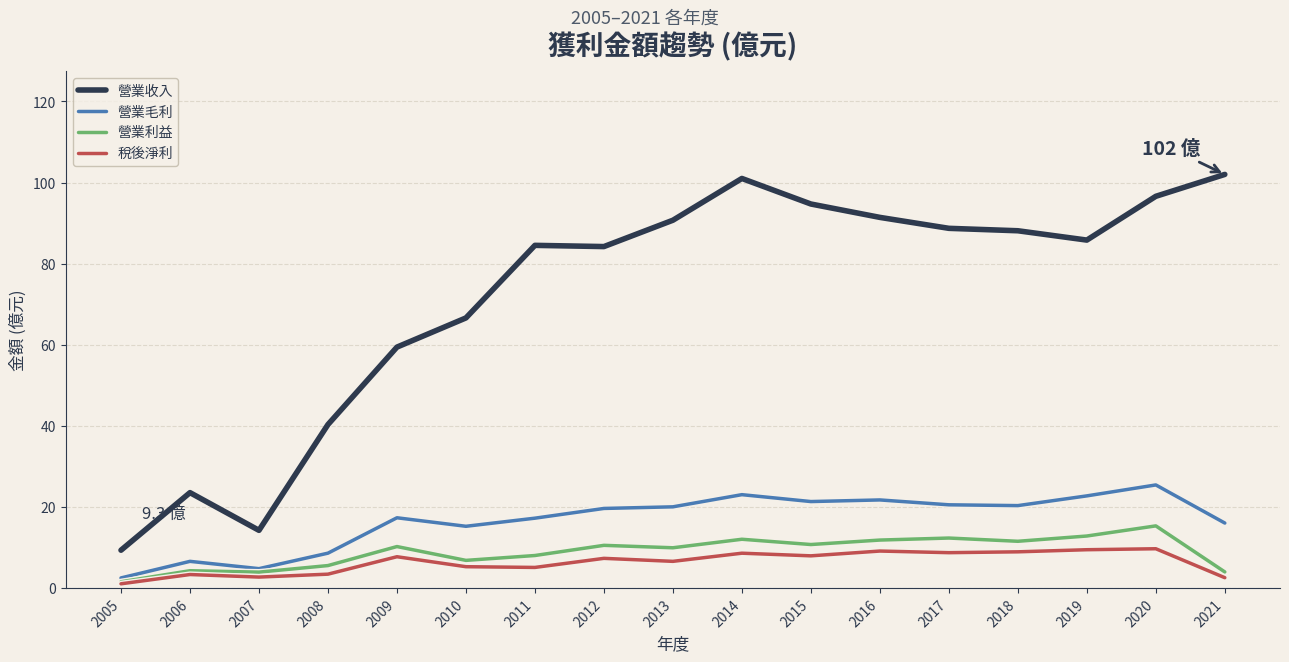

At 2020, list the series in order from largest to smallest.

營業收入, 營業毛利, 營業利益, 稅後淨利